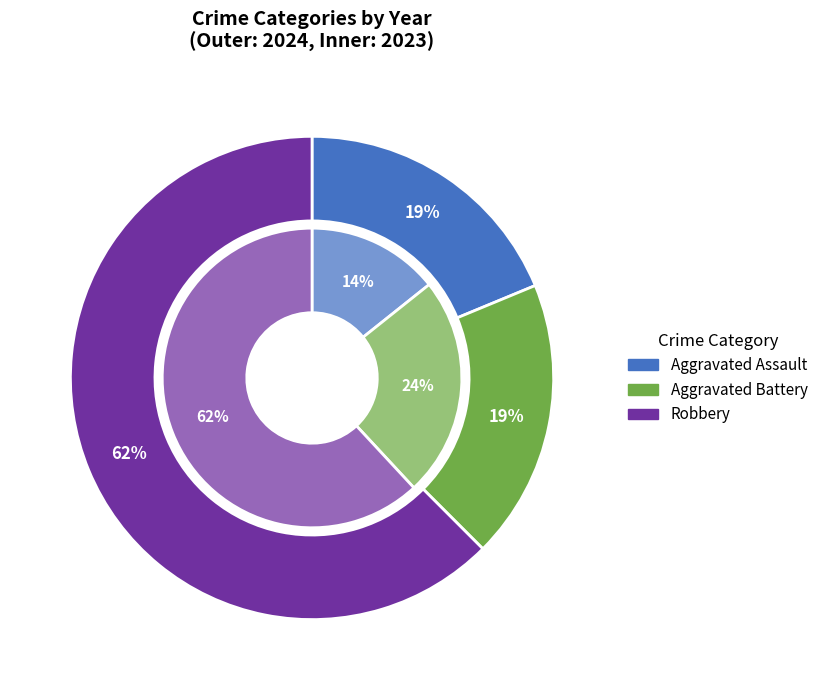

Is it true that values_2024 is 19% of the pie?

True